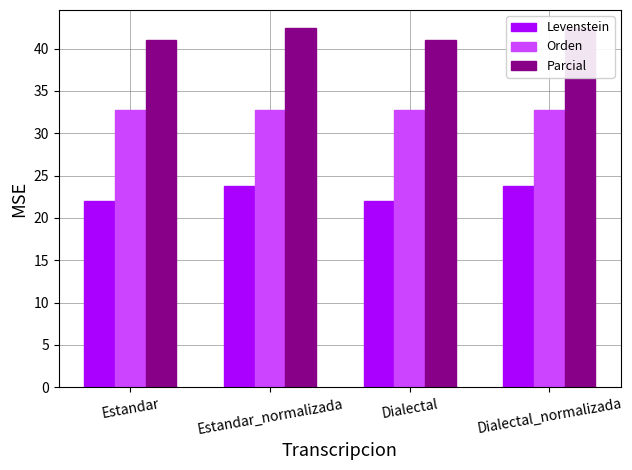

What value does the Orden series have at Dialectal?

32.7